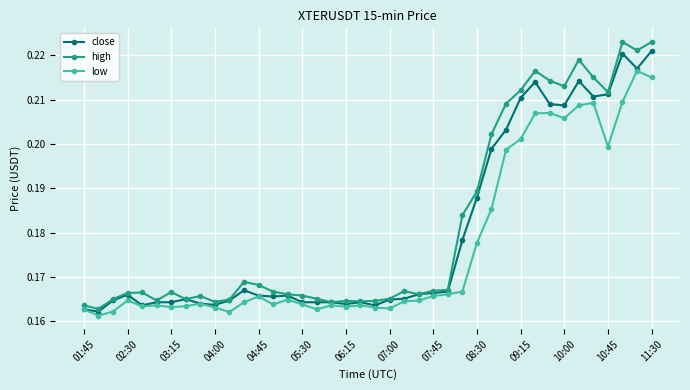

True or false: low and high cross at least once.

False